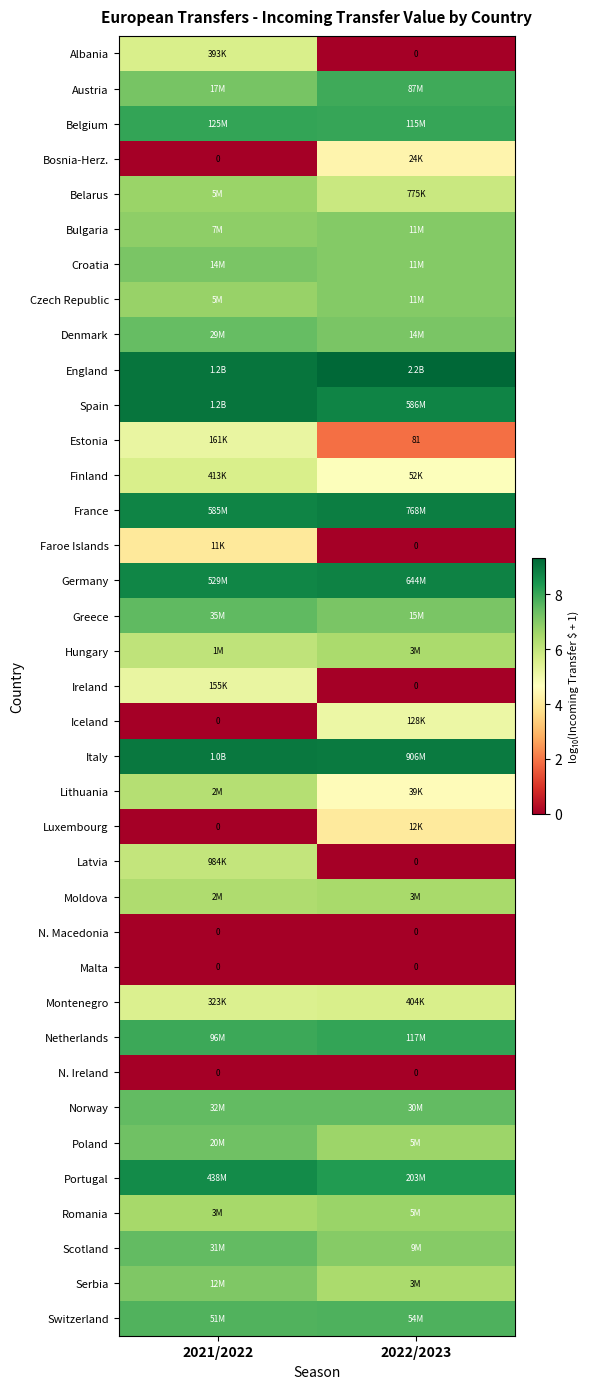

Between 2021/2022 and 2022/2023, which is larger?

2021/2022